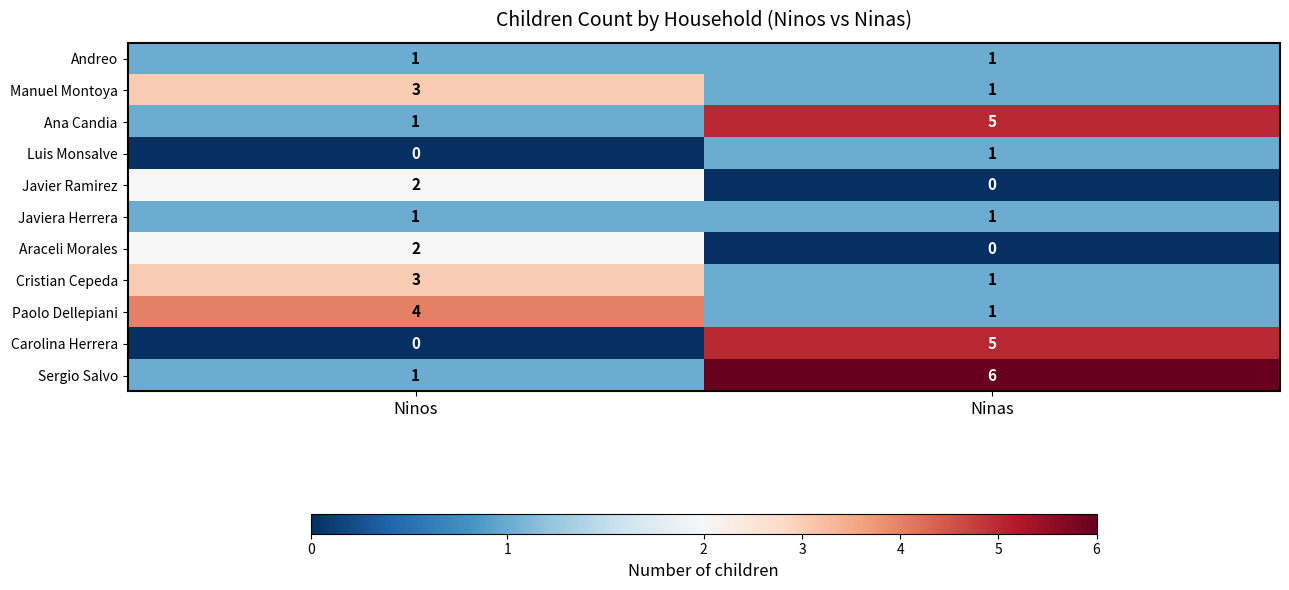

The Luis Monsalve series shows 1 at Ninas. True or false?

True